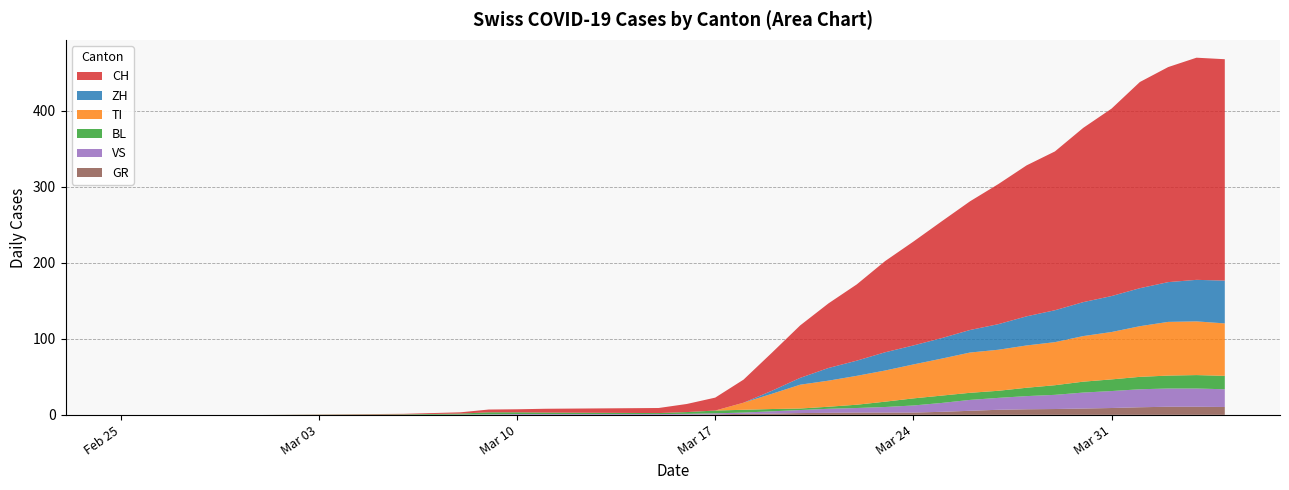

What is the maximum value for GR?

10.7